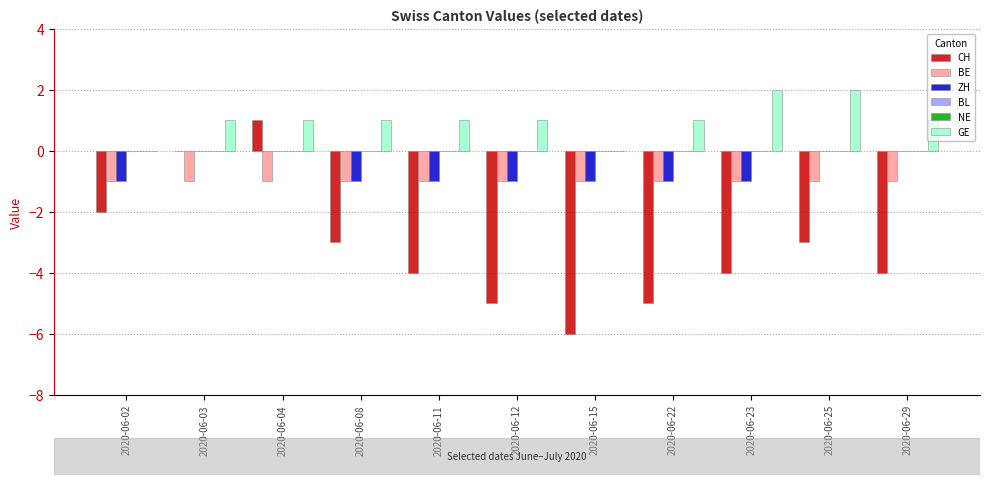

Reading left to right, list all the values displayed in this chart.

CH: 2020-06-02=-2	2020-06-03=0	2020-06-04=1	2020-06-08=-3	2020-06-11=-4	2020-06-12=-5	2020-06-15=-6	2020-06-22=-5	2020-06-23=-4	2020-06-25=-3	2020-06-29=-4
BE: 2020-06-02=-1	2020-06-03=-1	2020-06-04=-1	2020-06-08=-1	2020-06-11=-1	2020-06-12=-1	2020-06-15=-1	2020-06-22=-1	2020-06-23=-1	2020-06-25=-1	2020-06-29=-1
ZH: 2020-06-02=-1	2020-06-03=0	2020-06-04=0	2020-06-08=-1	2020-06-11=-1	2020-06-12=-1	2020-06-15=-1	2020-06-22=-1	2020-06-23=-1	2020-06-25=0	2020-06-29=0
BL: 2020-06-02=0	2020-06-03=0	2020-06-04=0	2020-06-08=0	2020-06-11=0	2020-06-12=0	2020-06-15=0	2020-06-22=0	2020-06-23=0	2020-06-25=0	2020-06-29=0
NE: 2020-06-02=0	2020-06-03=0	2020-06-04=0	2020-06-08=0	2020-06-11=0	2020-06-12=0	2020-06-15=0	2020-06-22=0	2020-06-23=0	2020-06-25=0	2020-06-29=0
GE: 2020-06-02=0	2020-06-03=1	2020-06-04=1	2020-06-08=1	2020-06-11=1	2020-06-12=1	2020-06-15=0	2020-06-22=1	2020-06-23=2	2020-06-25=2	2020-06-29=1